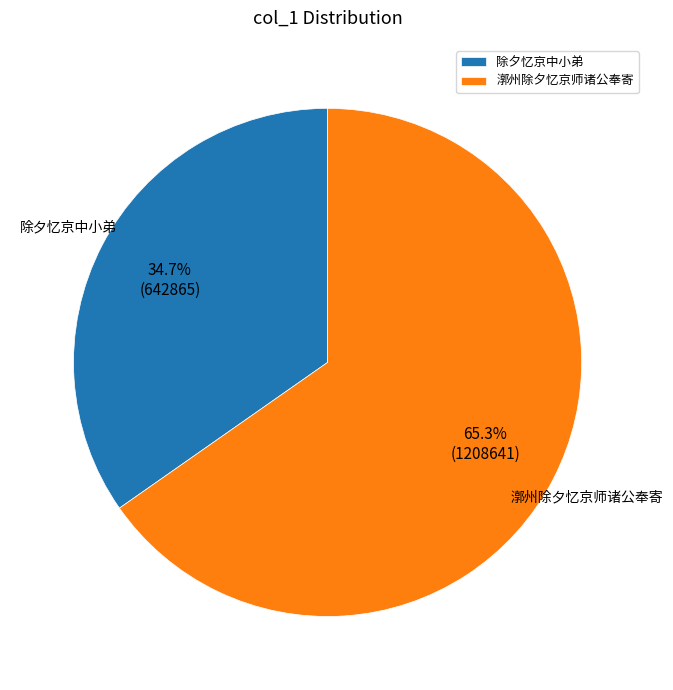

Between 除夕忆京中小弟 and 漷州除夕忆京师诸公奉寄, which is larger?

漷州除夕忆京师诸公奉寄